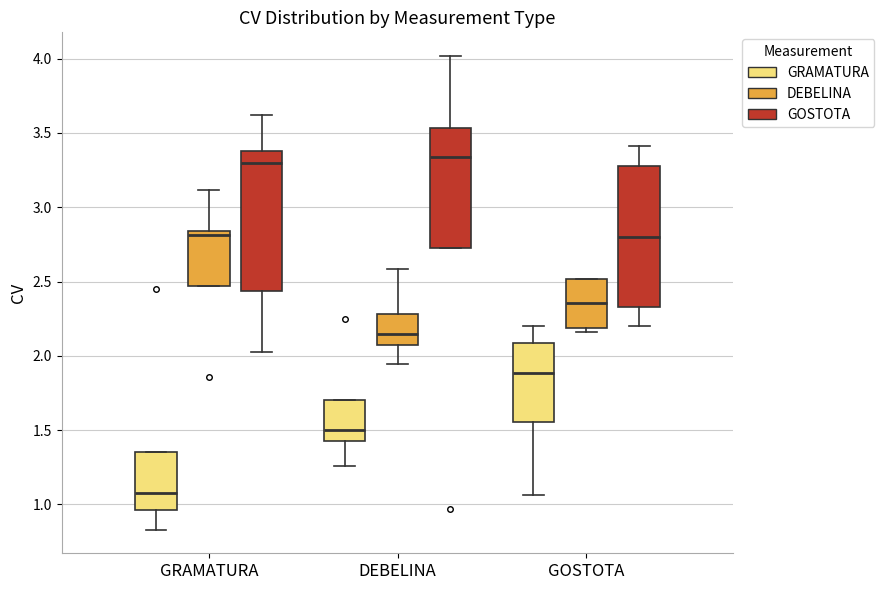

Where does the median line of the box for GRAMATURA (DEBELINA) sit on the y-axis? The values are not printed on the chart, so give them approximately, as read against the axis.

2.80